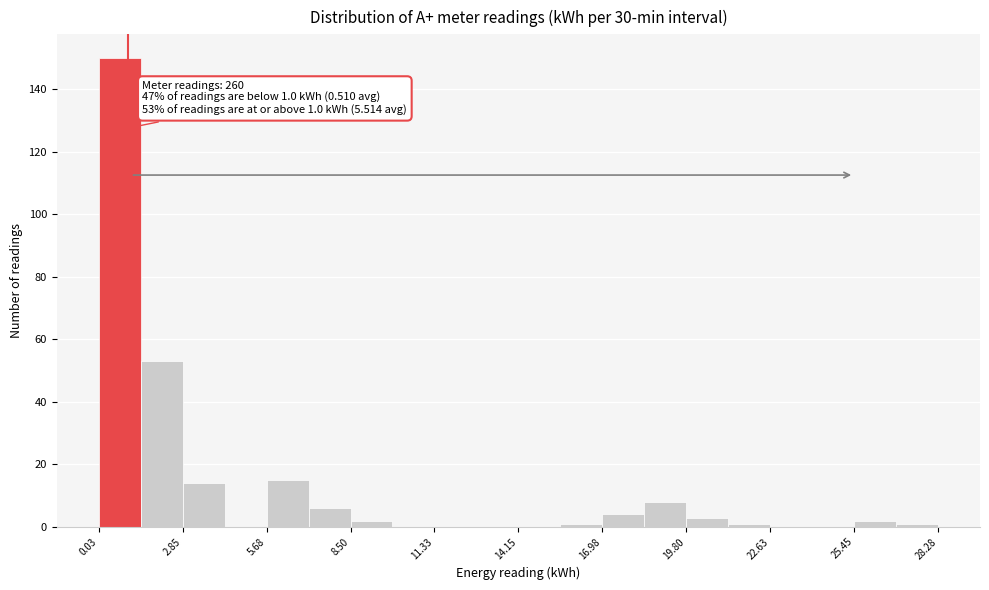

Read against the x-axis, roughly where is the centre of the tallest bar?

0.5